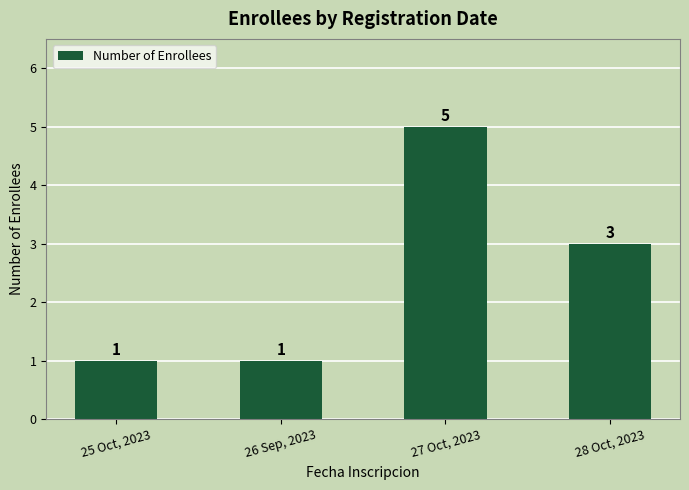

Are the bars grouped side by side (vs. stacked)?

No